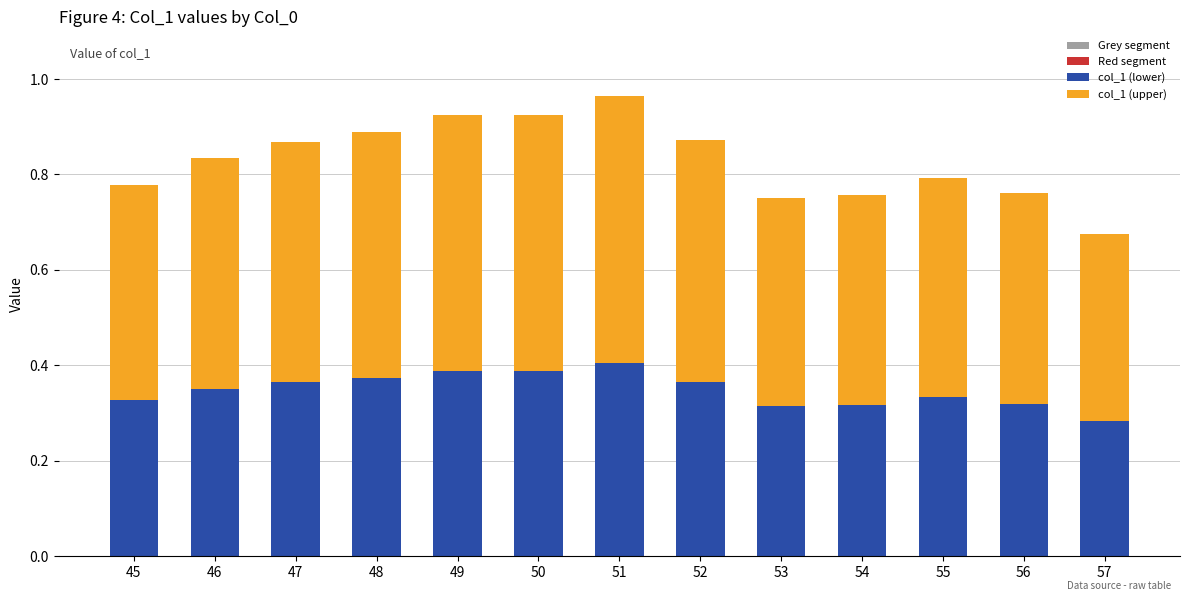

What are all the series names shown in the legend?

Grey segment, Red segment, col_1 (lower), col_1 (upper)